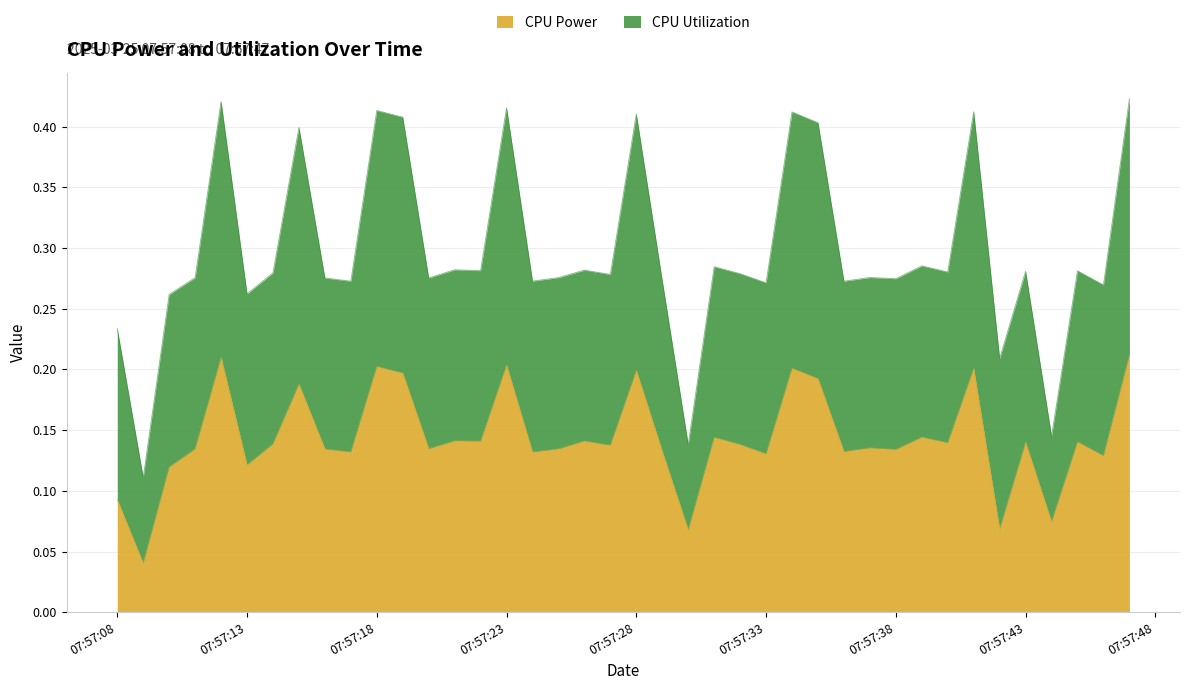

True or false: CPU Utilization and CPU Power intersect in this chart.

False